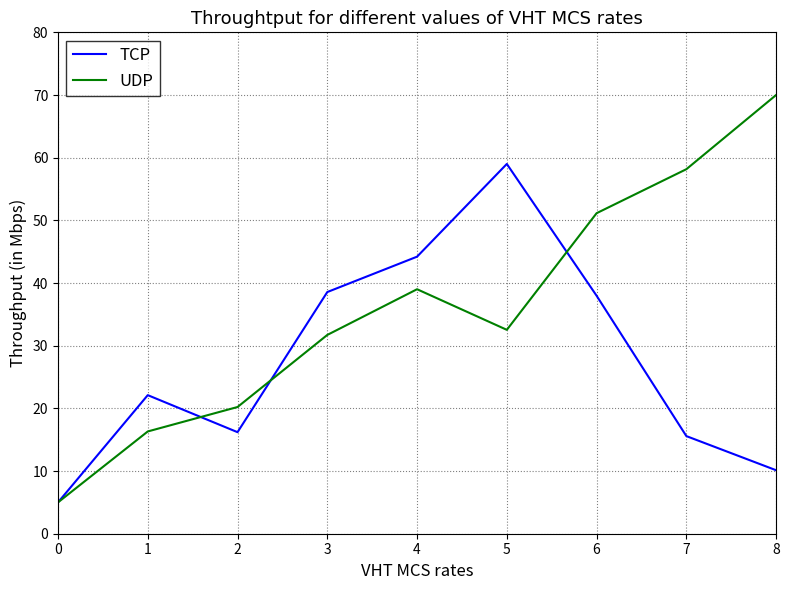

Reading left to right, transcribe all the data shown in this chart.

TCP: 0=5.0	1=22.1	2=16.2	3=38.6	4=44.2	5=59.0	6=38.0	7=15.6	8=10.1
UDP: 0=5.0	1=16.3	2=20.2	3=31.7	4=39.0	5=32.5	6=51.1	7=58.2	8=70.0